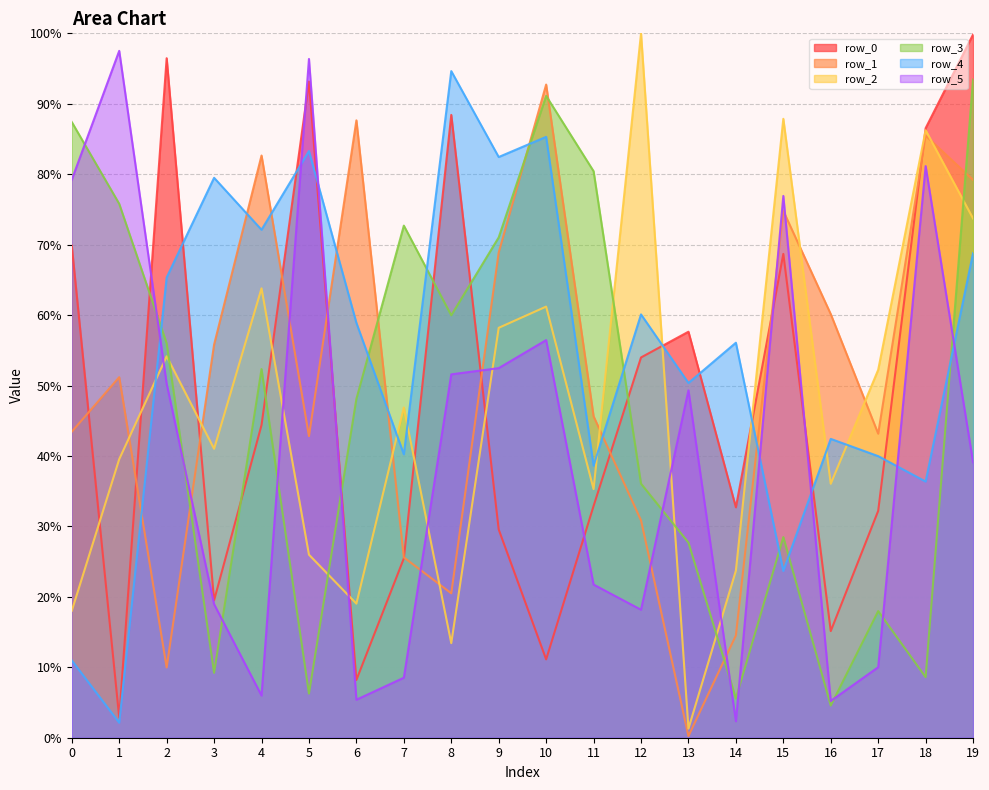

Reading left to right, extract all data points from this chart.

row_0: 69.9	2.9	96.5	19.5	44.4	93.2	8.2	25.5	88.4	29.6	11.1	32.9	54.0	57.6	32.7	68.7	15.1	32.2	86.5	99.8
row_1: 43.4	51.2	10.0	55.8	82.7	42.8	87.6	25.6	20.5	68.9	92.7	45.6	30.9	0.2	14.5	74.8	60.1	43.2	85.5	79.2
row_2: 18.0	39.5	54.1	41.0	63.8	26.0	19.0	46.9	13.4	58.2	61.2	35.3	100.0	1.3	23.7	87.9	36.1	52.2	86.2	73.7
row_3: 87.4	75.8	56.0	9.2	52.3	6.3	48.1	72.7	60.0	71.0	91.1	80.4	36.1	27.7	5.6	28.5	4.6	18.0	8.6	93.5
row_4: 11.0	2.1	65.3	79.5	72.1	83.3	58.9	40.2	94.6	82.4	85.3	38.6	60.1	50.4	56.1	23.7	42.4	40.0	36.4	68.8
row_5: 79.2	97.5	50.3	19.0	6.0	96.4	5.4	8.5	51.6	52.5	56.4	21.7	18.2	49.3	2.3	76.9	5.2	10.0	81.2	39.1